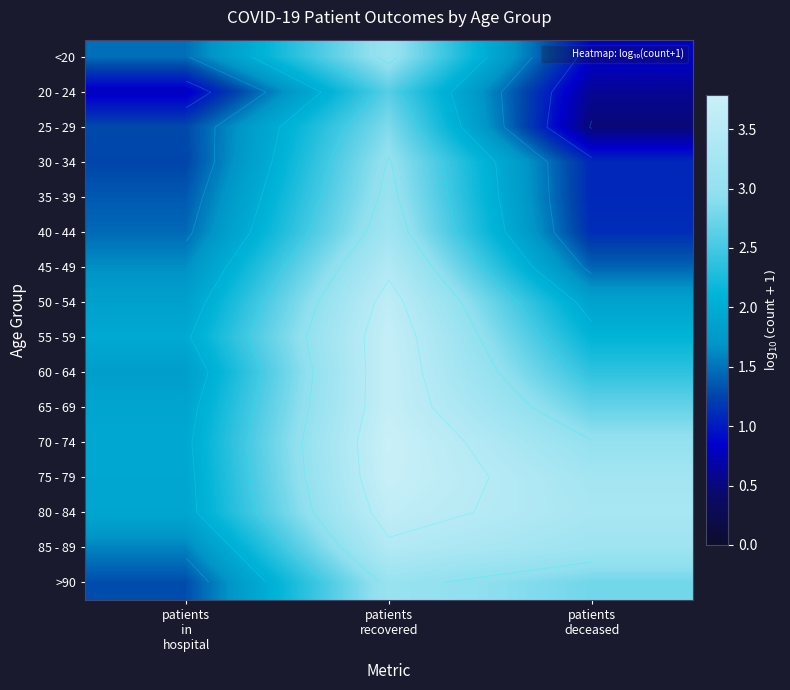

What is the highest value of the 85 - 89 series?

3.4